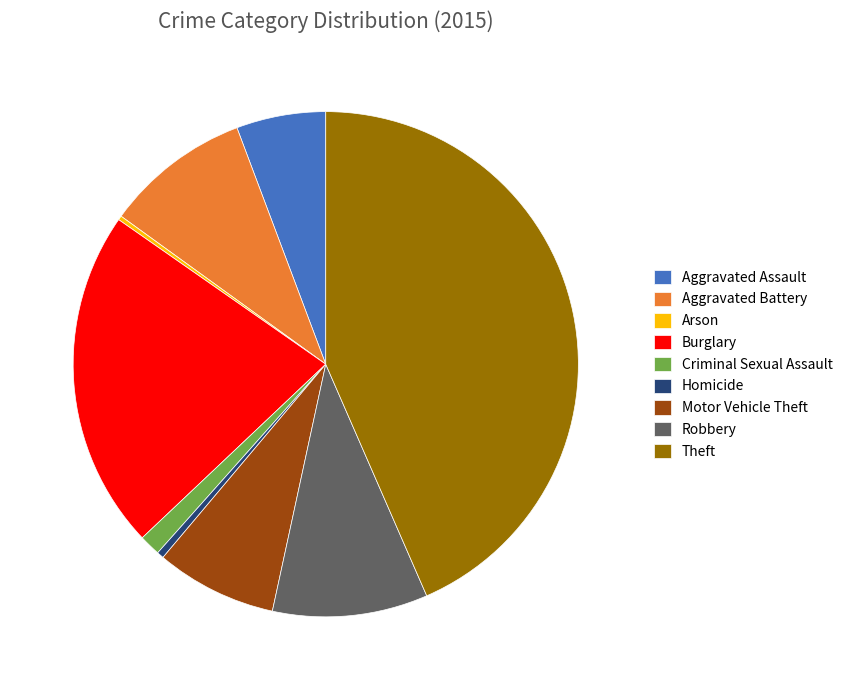

Which category has the biggest portion of the pie?

Theft